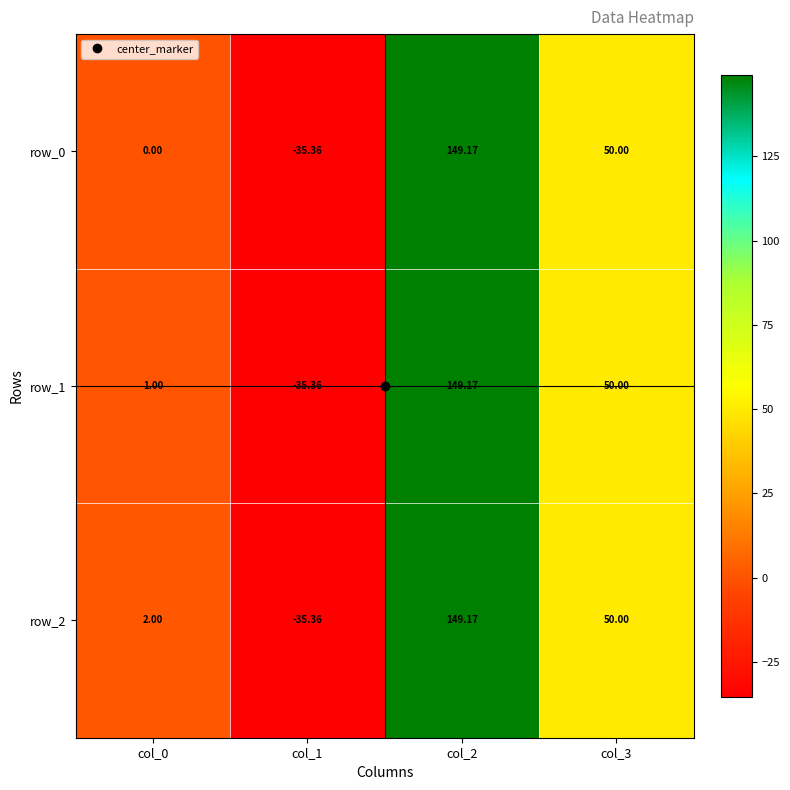

True or false: row_0 has a value of 0.0 at col_0.

True